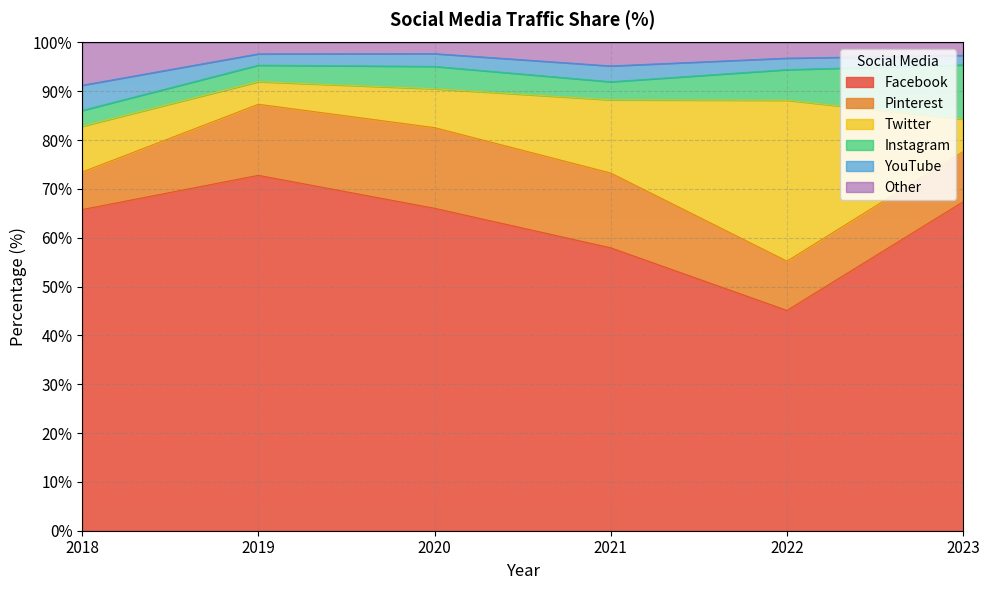

What is the total value across all series at 2022?

100.0